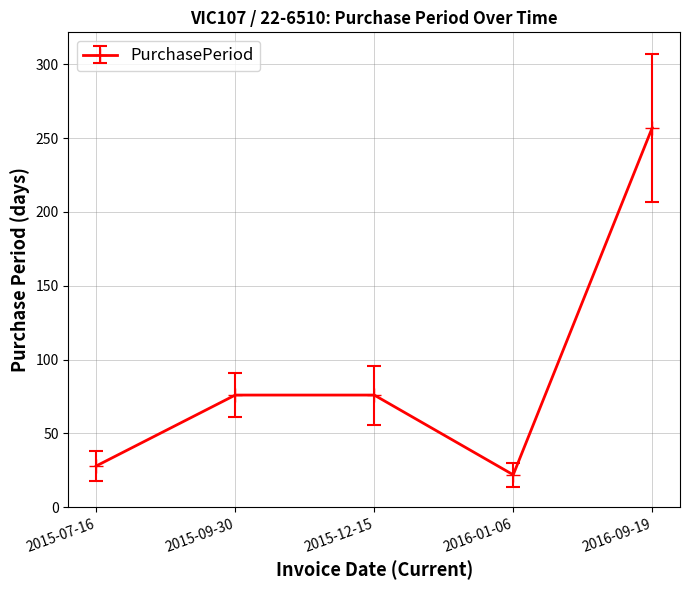

What is the change in value from 2015-12-15 to 2016-01-06?

-54